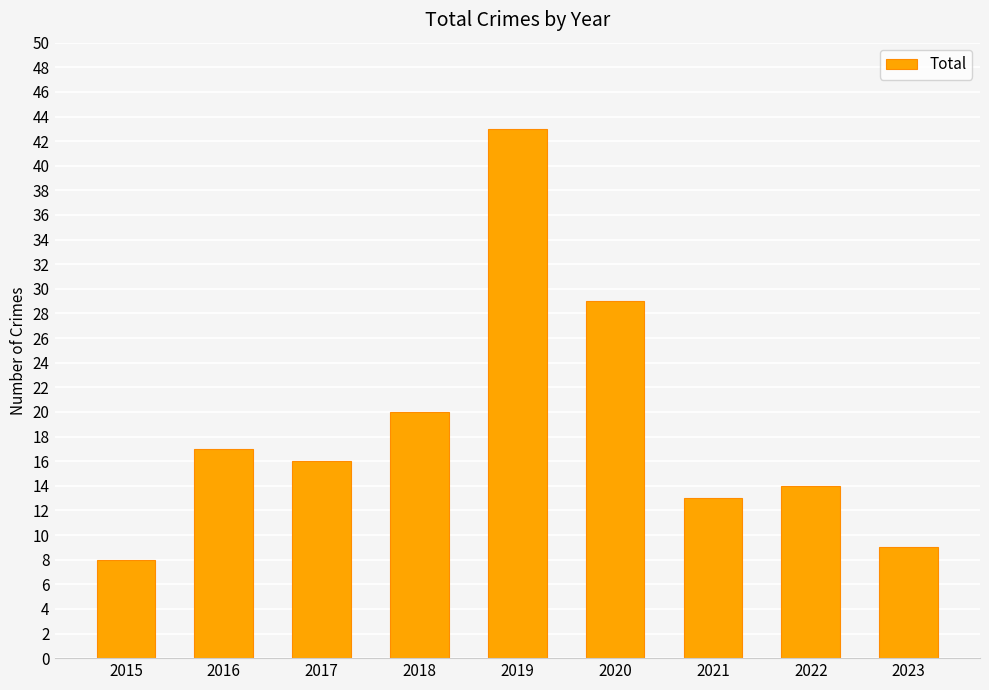

What is the value of the 9th bar from the left?

9